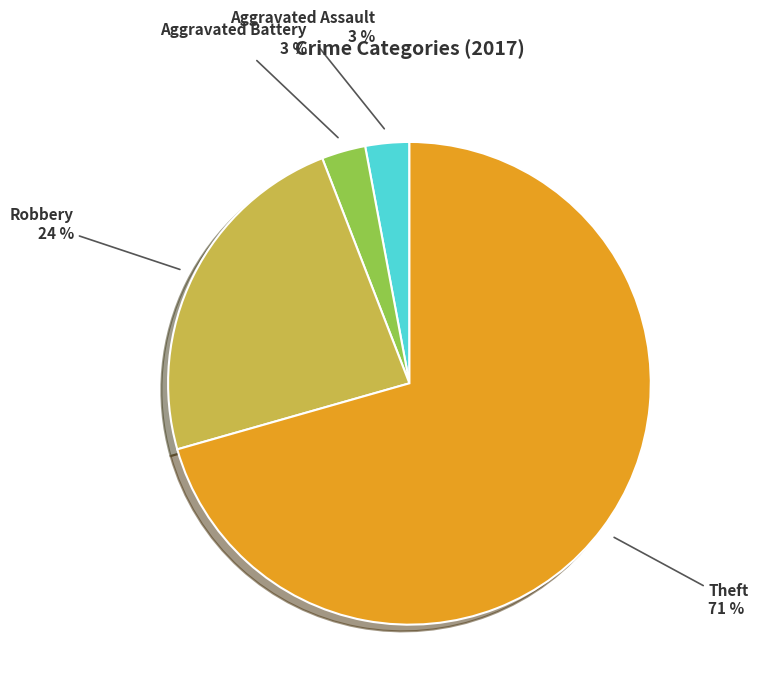

Is there a majority slice in this chart?

Yes